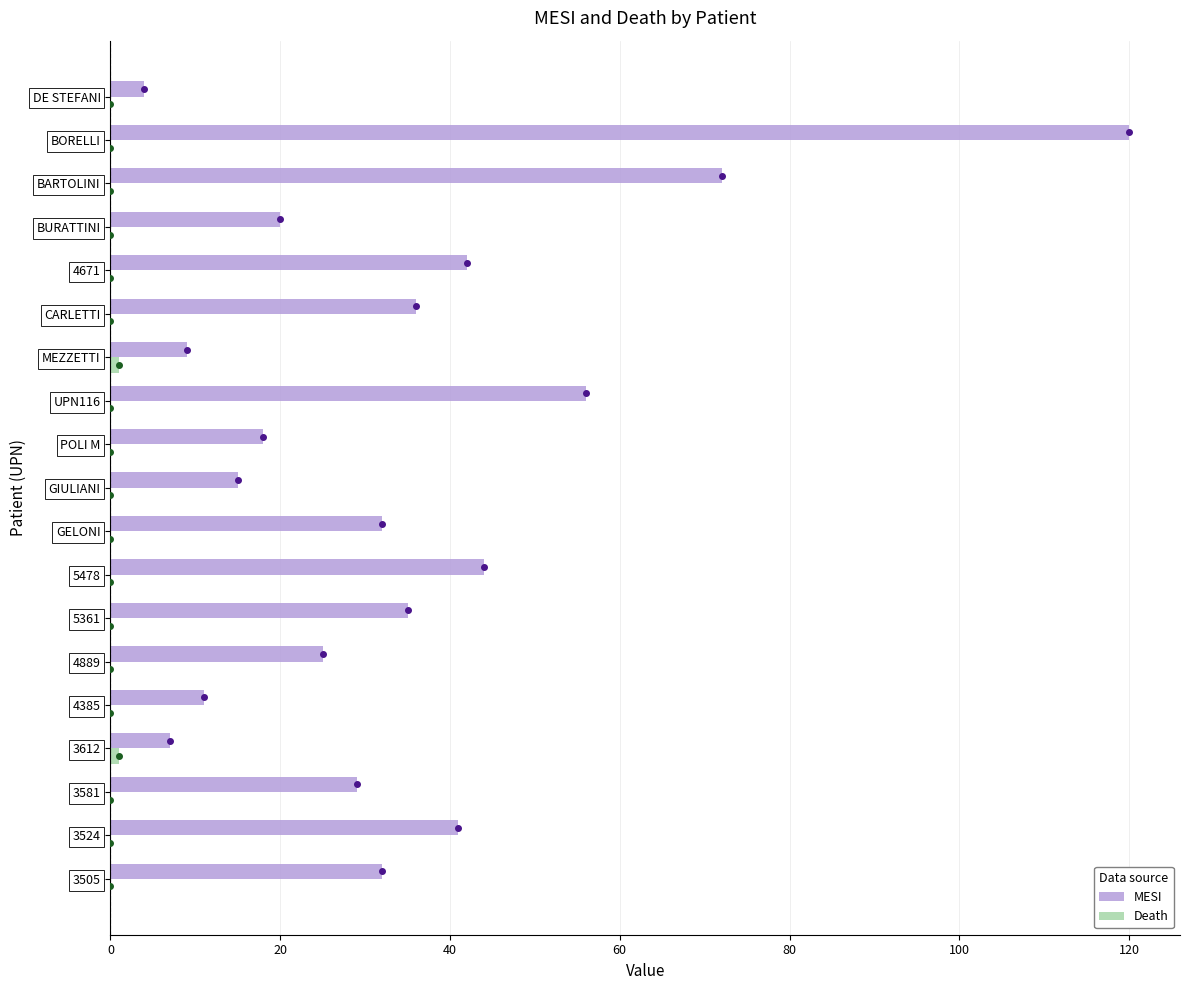

Where is MESI nearest to the value 62?

UPN116